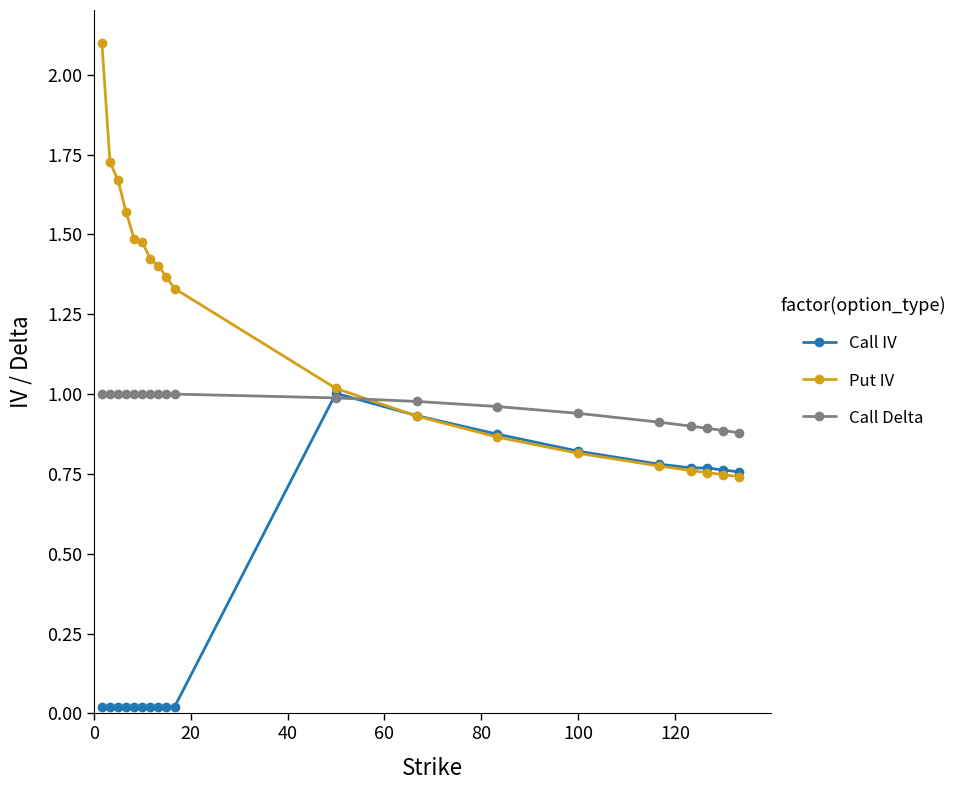

Rank the series by their average value, from lowest to highest.

Call IV, Call Delta, Put IV